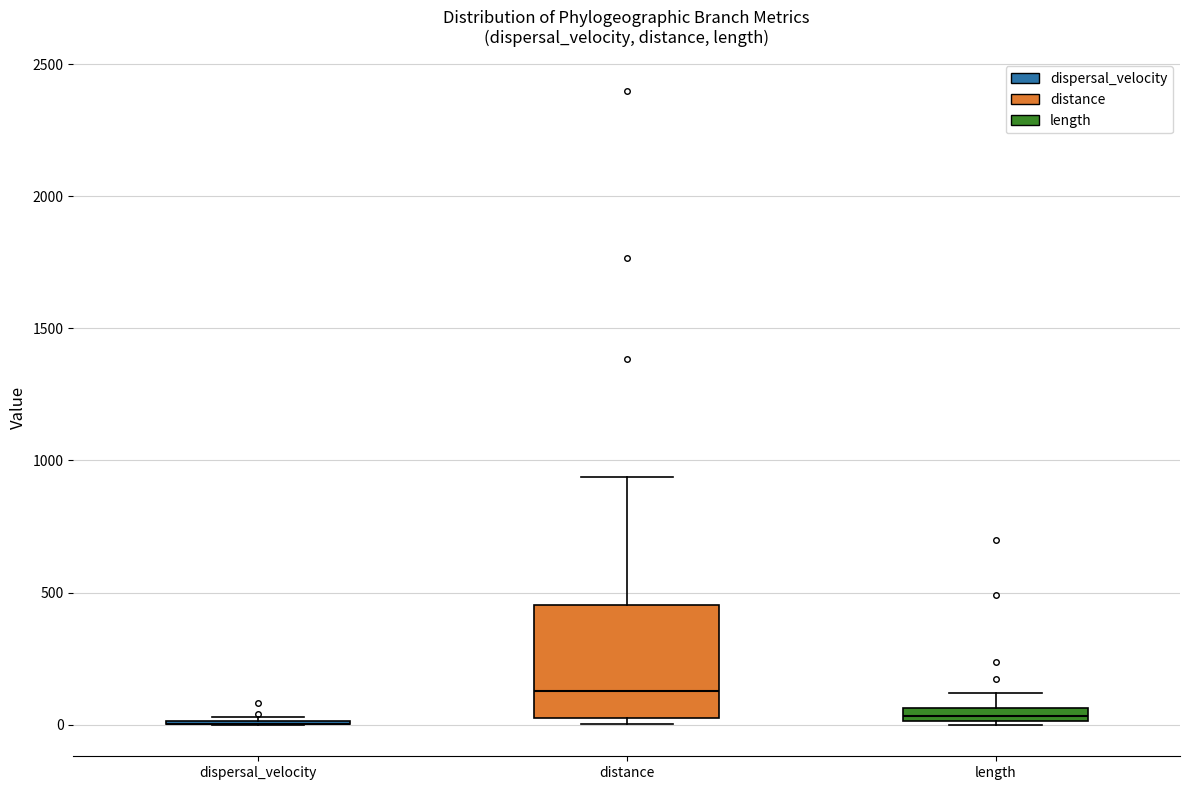

Where does the median line of the box for distance sit on the y-axis? The values are not printed on the chart, so give them approximately, as read against the axis.

150